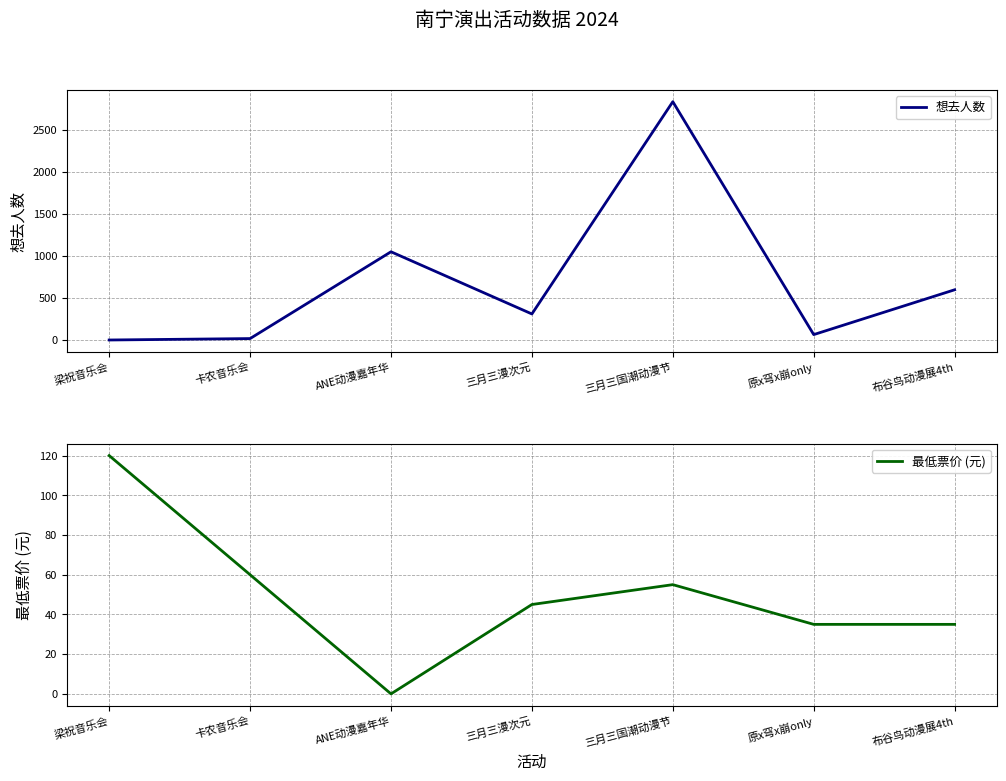

What is the sum of the 想去人数 values at 卡农音乐会 and 三月三漫次元?

330